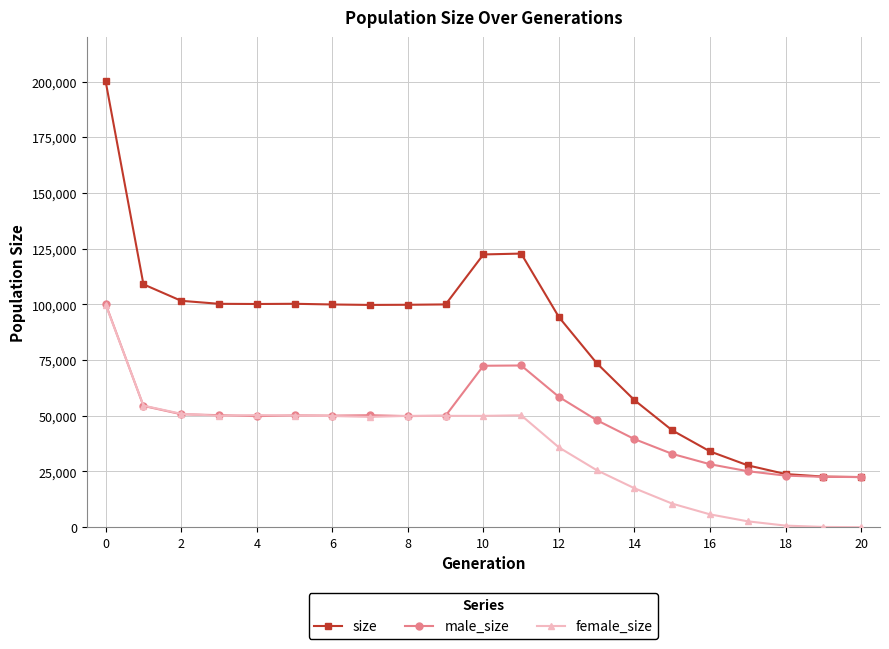

What is the minimum value for male_size?

22500